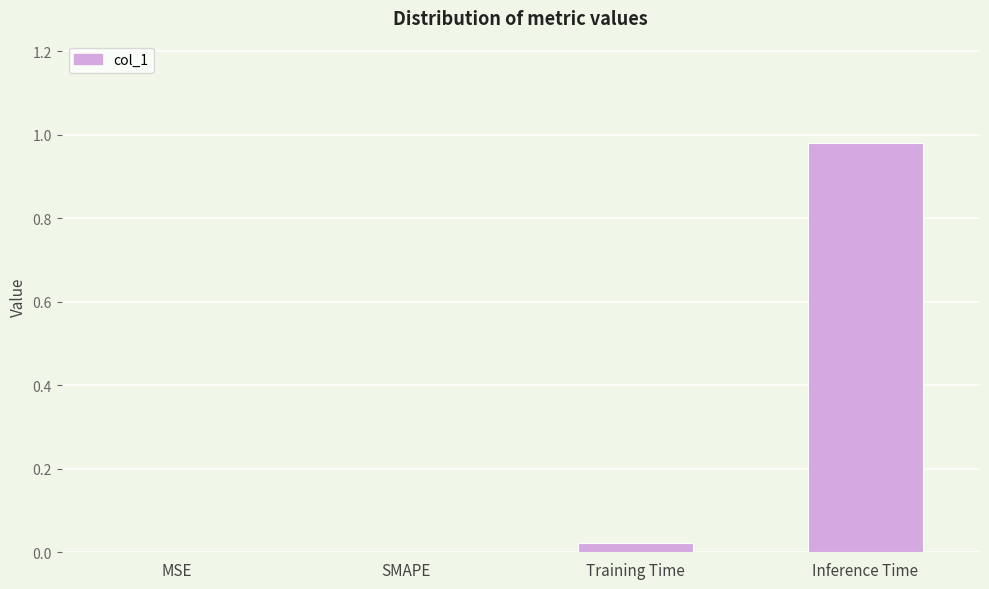

True or false: the data shows 0.3 at SMAPE.

False